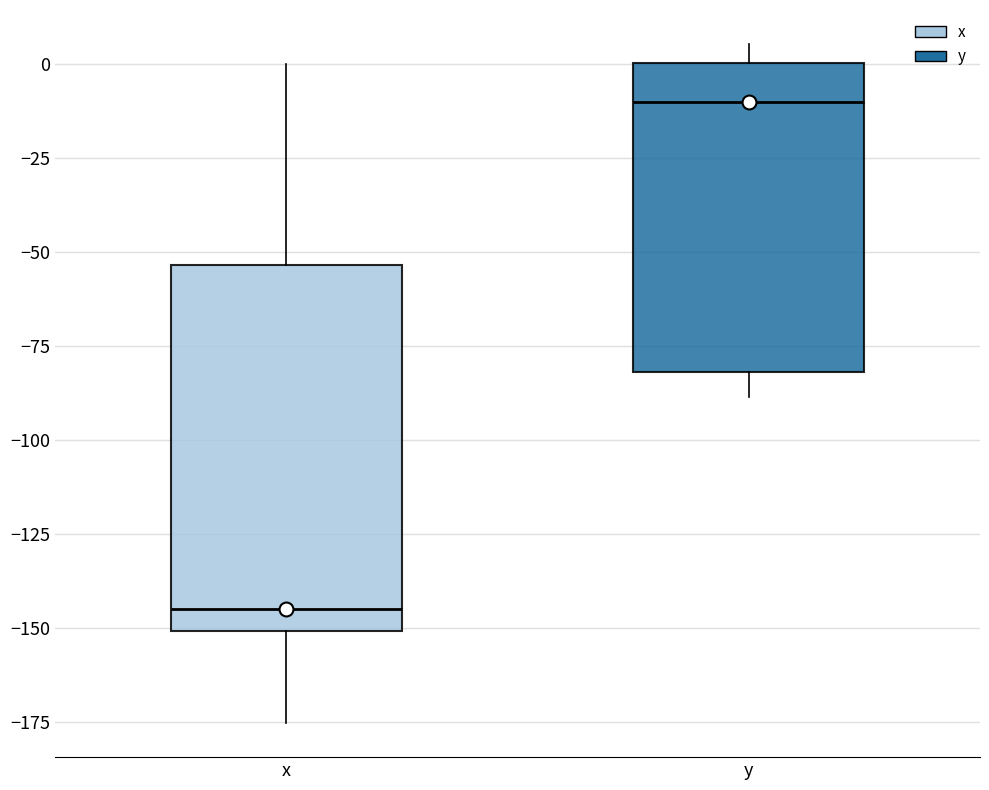

Which box's median line is the lowest?

x